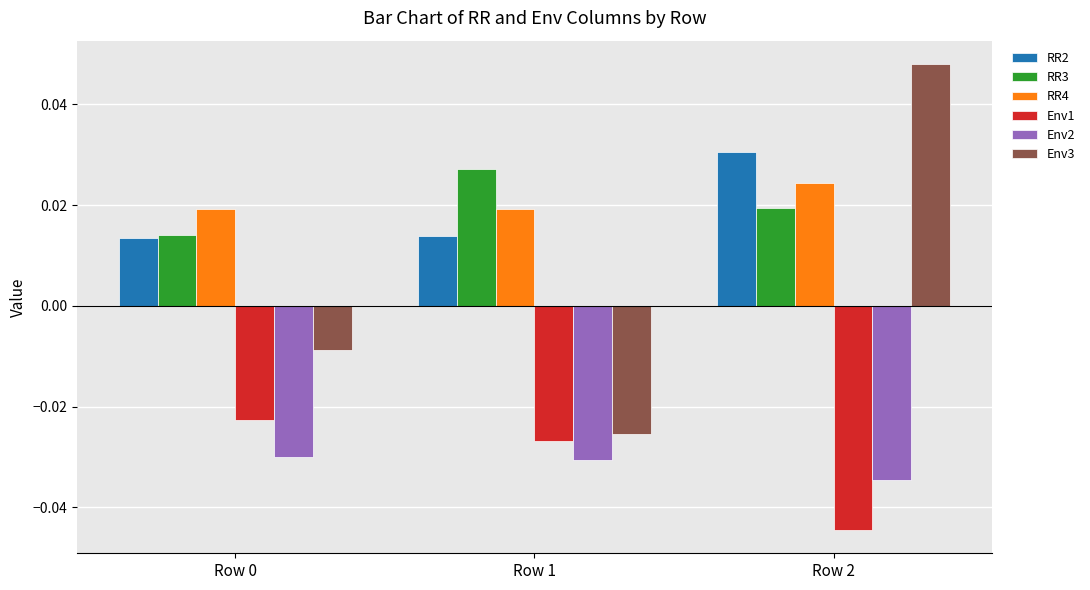

At which category is the sum across all series the highest?

Row 2